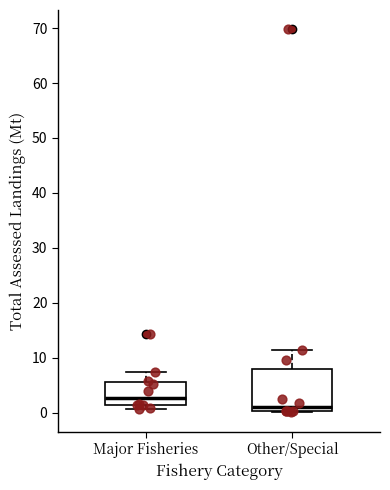

Reading left to right, transcribe this box plot: for each box, give where its median line is, the range the box spans, and where its two whiskers end, as read against the y-axis. The values are not printed on the chart, so give them approximately, as read against the axis.

Major Fisheries: median 3, box 1 to 6, whiskers 1 (just below the box's lower edge) to 7
Other/Special: median 1, box 0 to 8, whiskers 0 (just below the box's lower edge) to 11